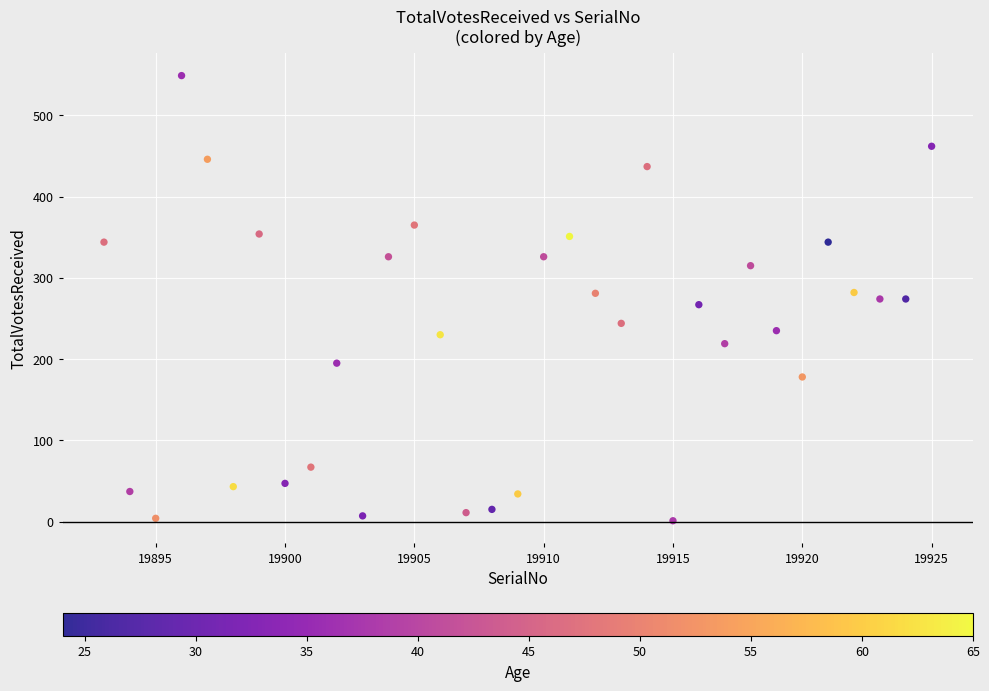

What is the range of Y values (max minus min)?

548